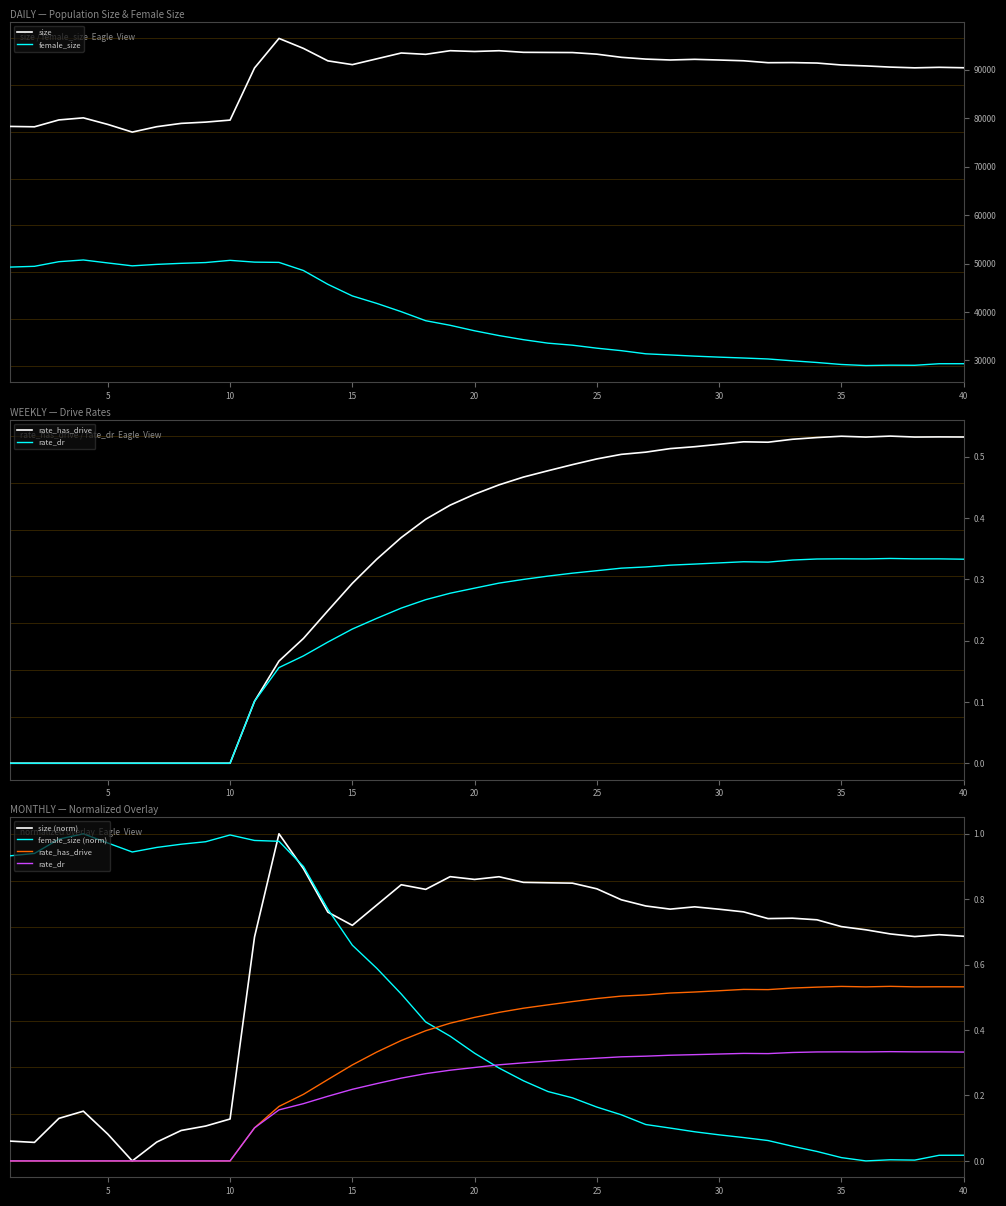

True or false: size and female_size intersect in this chart.

False